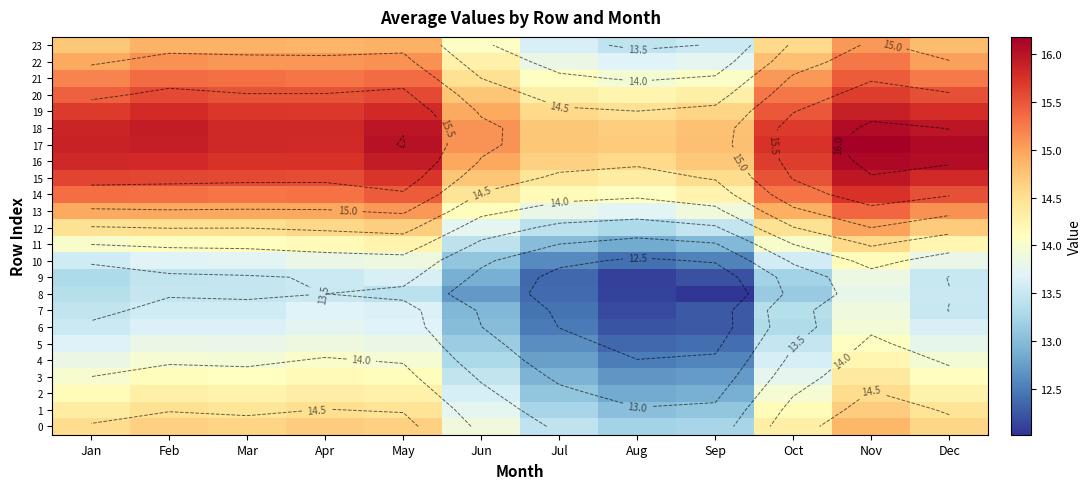

The 23 series shows 14.9 at Mar. True or false?

True